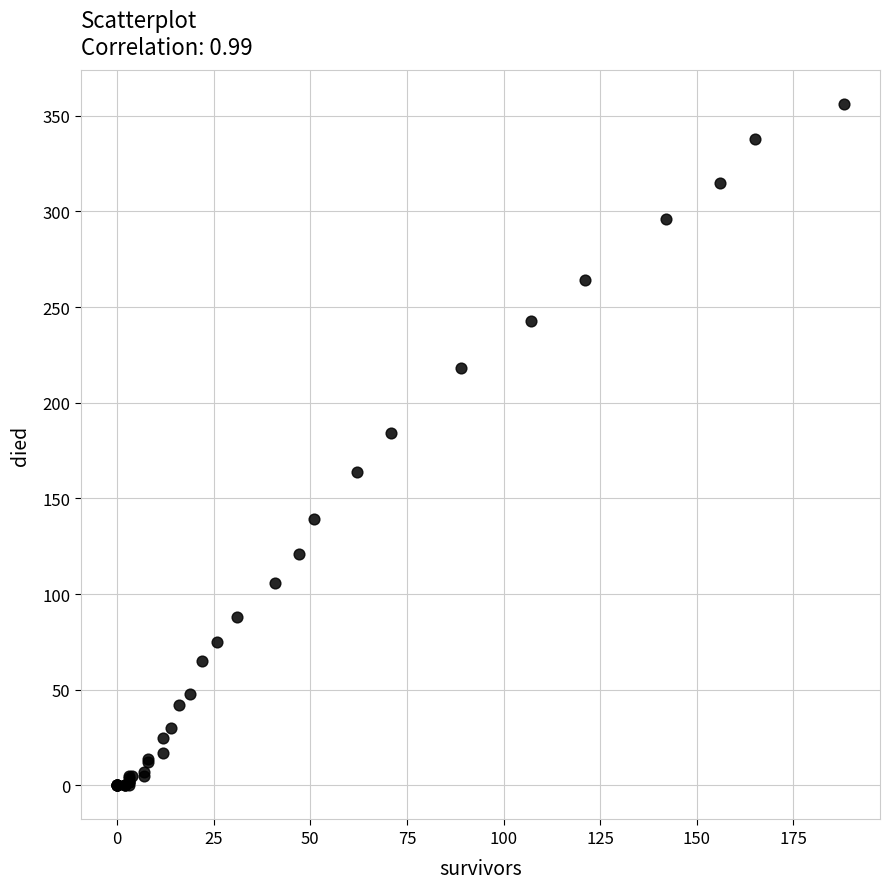

What Y value in the scatter plot is closest to 178?

184